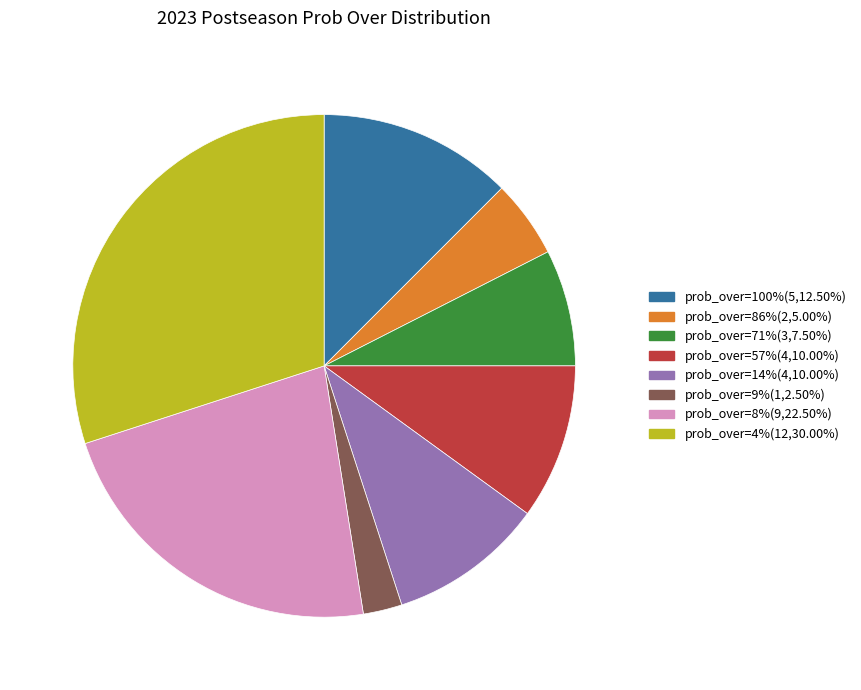

Combined, do prob_over=100%(5,12.50%) and prob_over=4%(12,30.00%) account for over 50%?

No